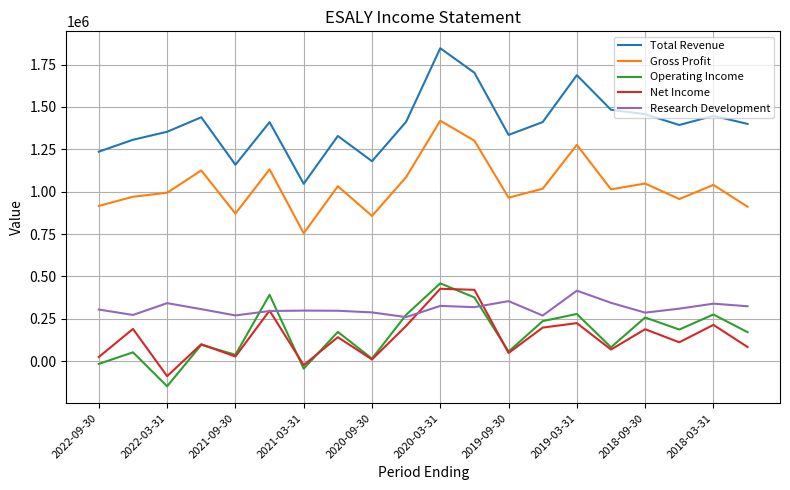

True or false: Gross Profit has more than 1 points higher than both neighbors.

True